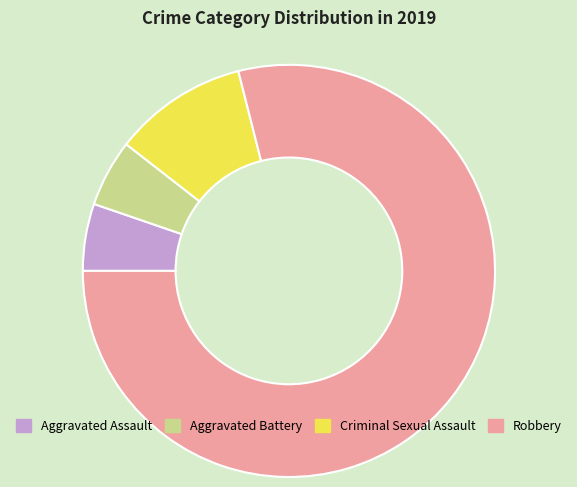

Is Robbery the majority of the pie?

Yes